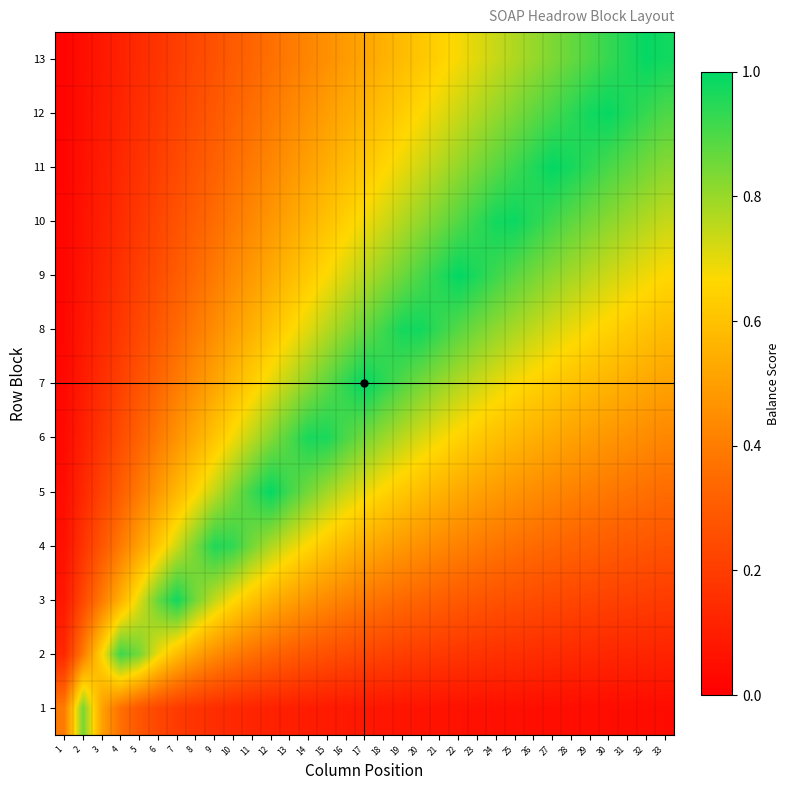

At which category is the sum across all series the highest?

20